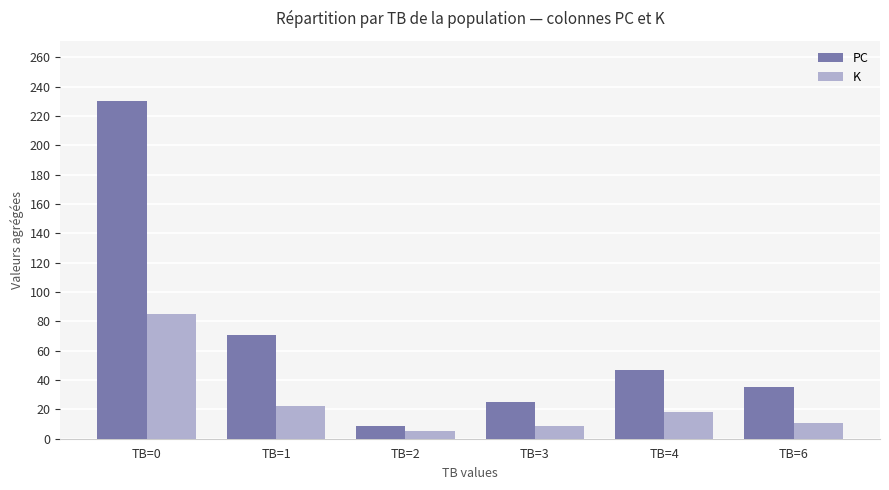

What is the sum of the K values at TB=2 and TB=1?

27